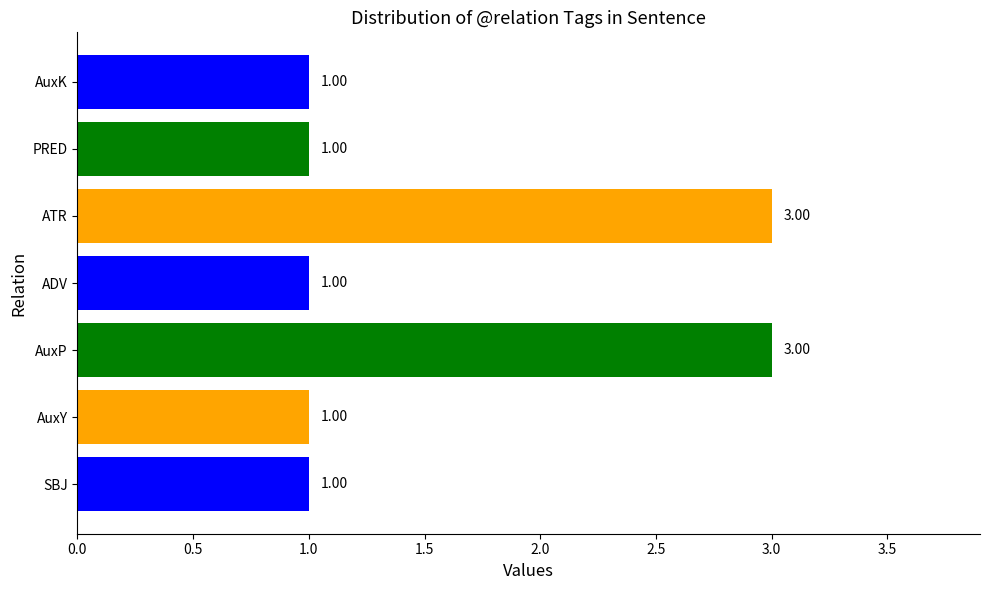

Are the bars grouped side by side (vs. stacked)?

No